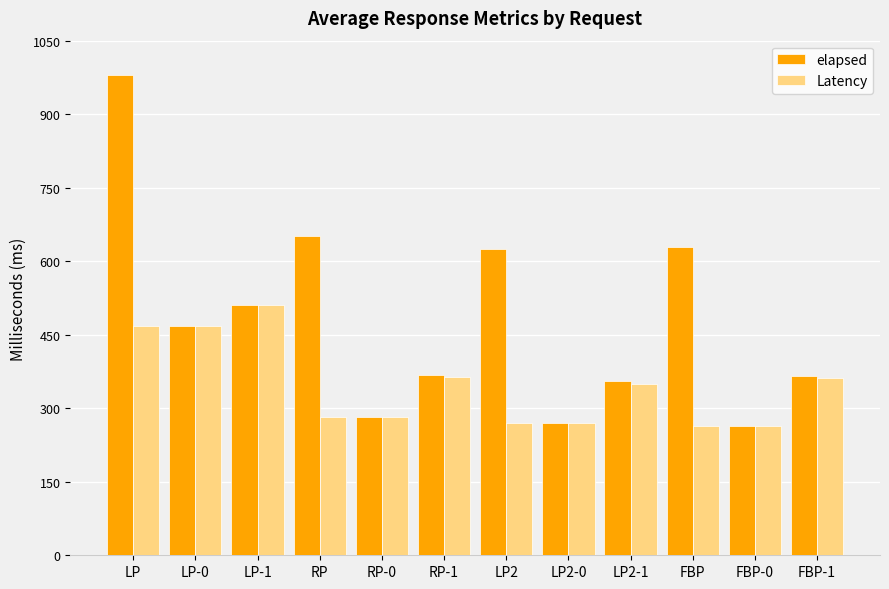

At which label does elapsed first exceed 467?

LP